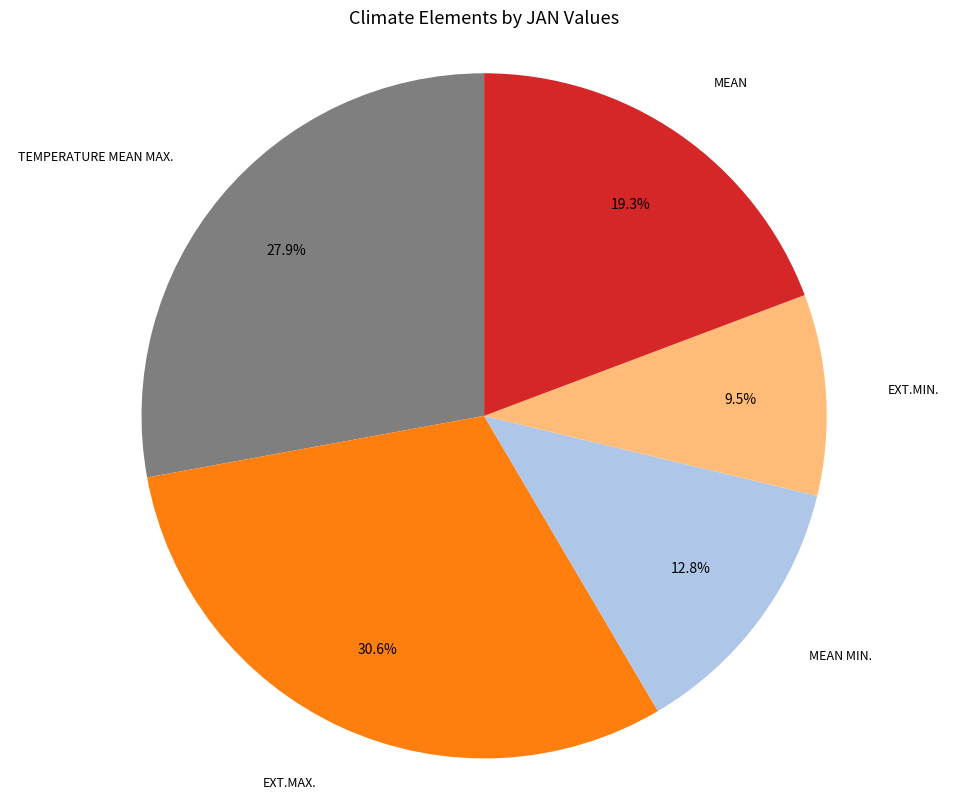

Does any single category account for the majority?

No